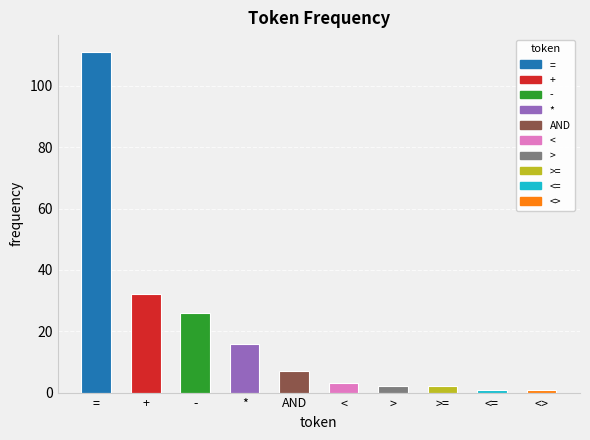

At which label is the value closest to 56?

+